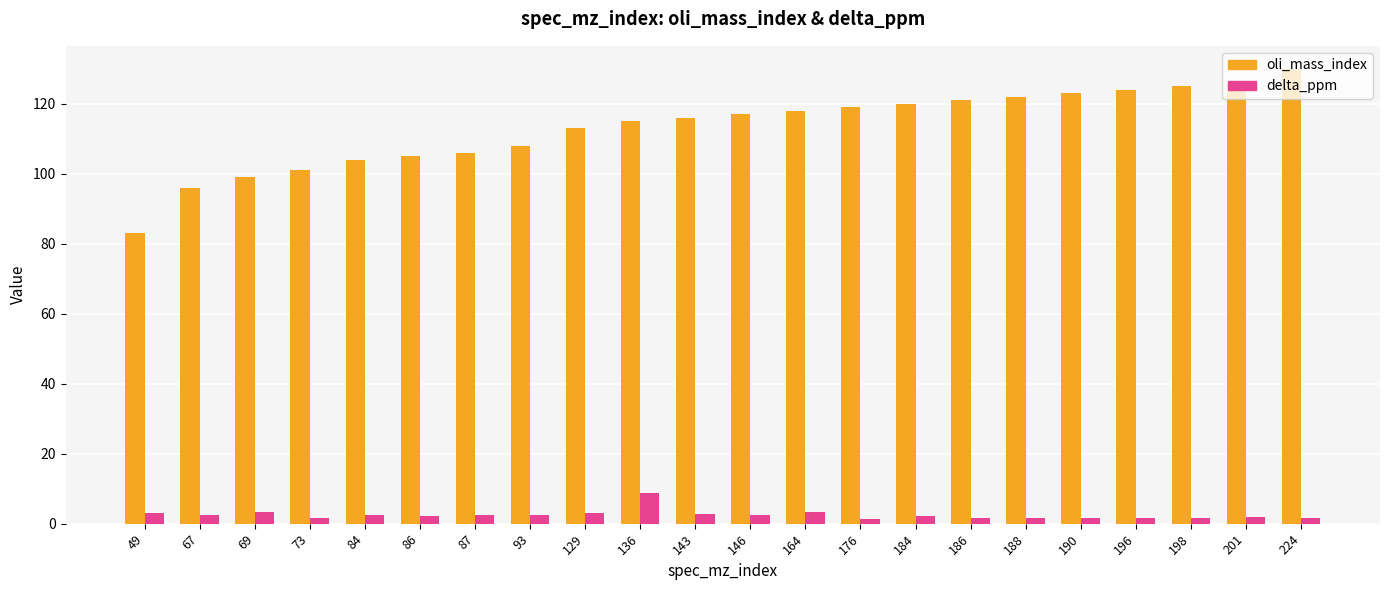

Is the value of oli_mass_index at 49 greater than the value of delta_ppm at 49?

Yes